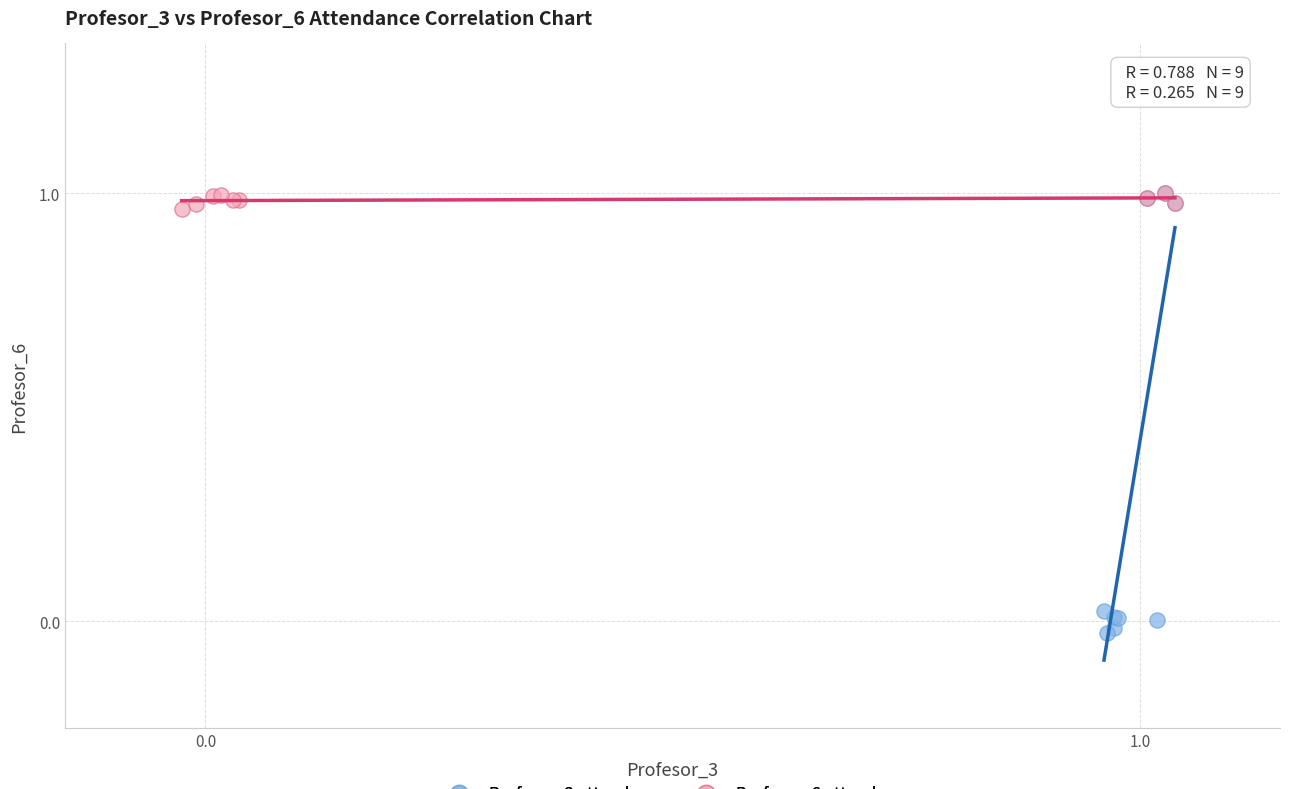

Which series reaches the minimum Y coordinate?

Profesor_3 attendees